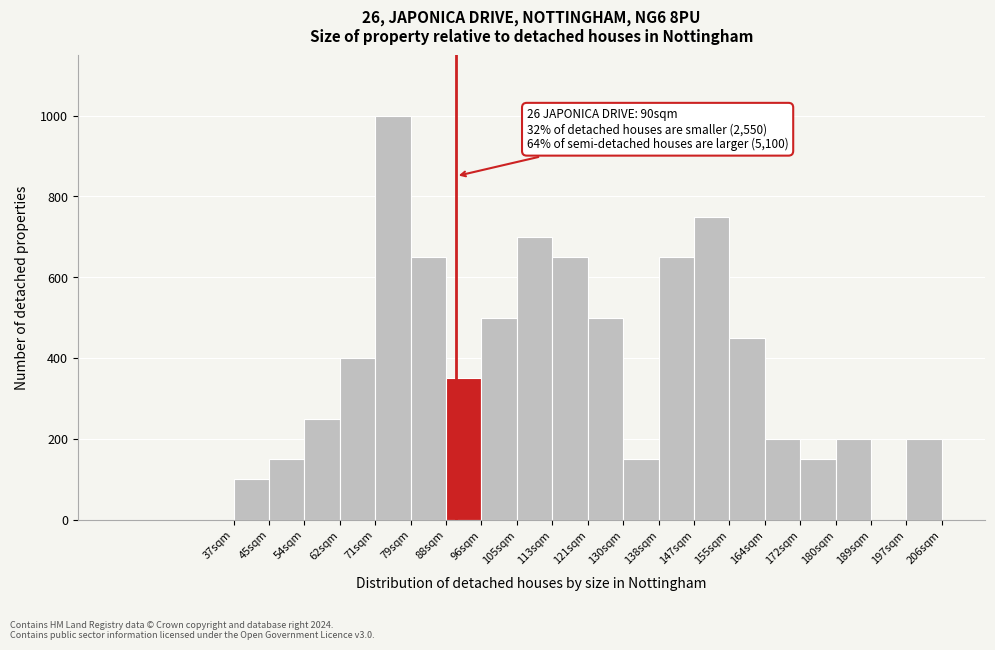

Which range on the x-axis has the tallest bar?

71 to 79